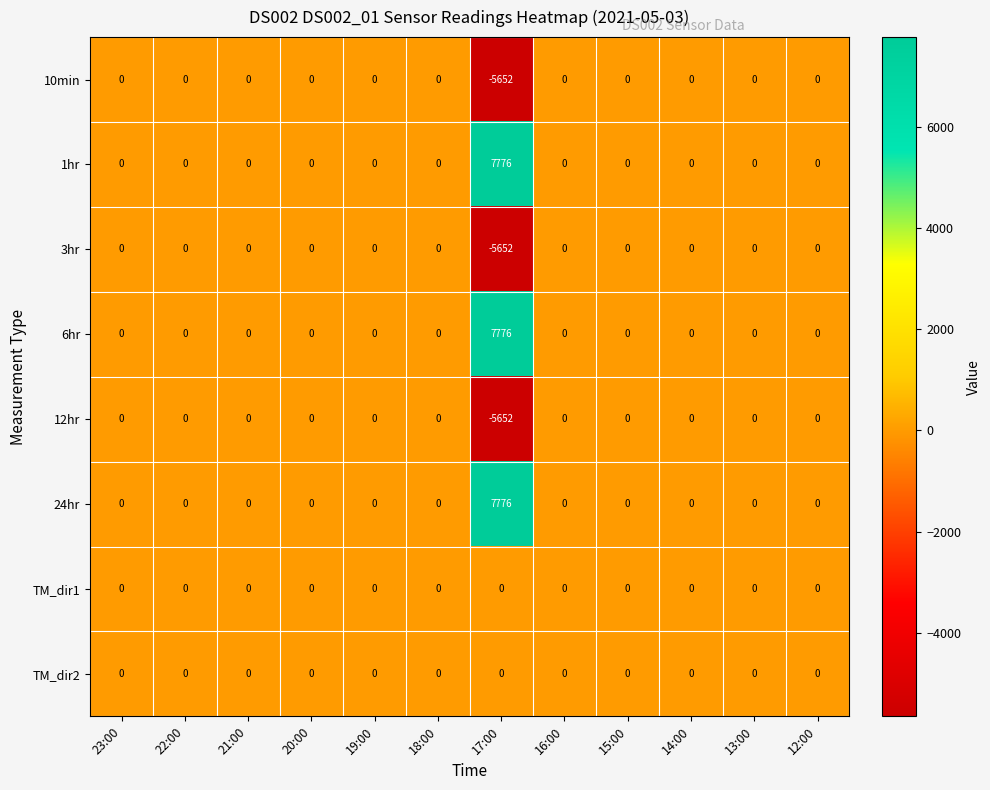

At which label is 10min closest to -2826?

23:00